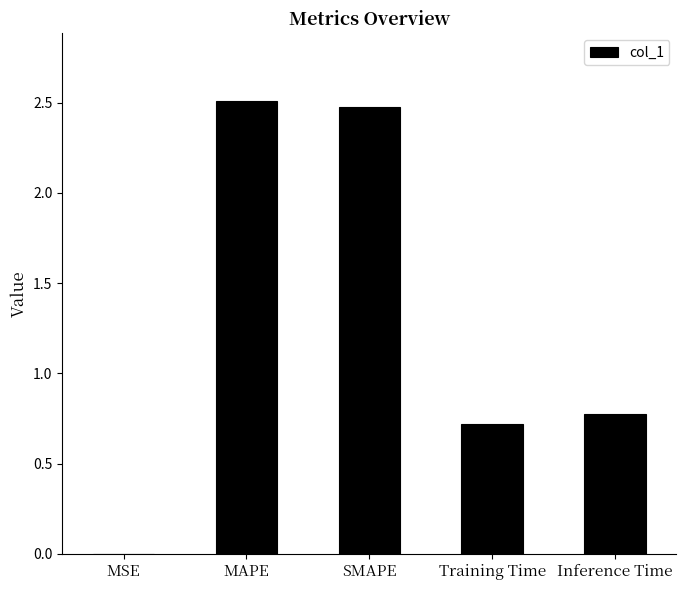

Are the bars horizontal?

No